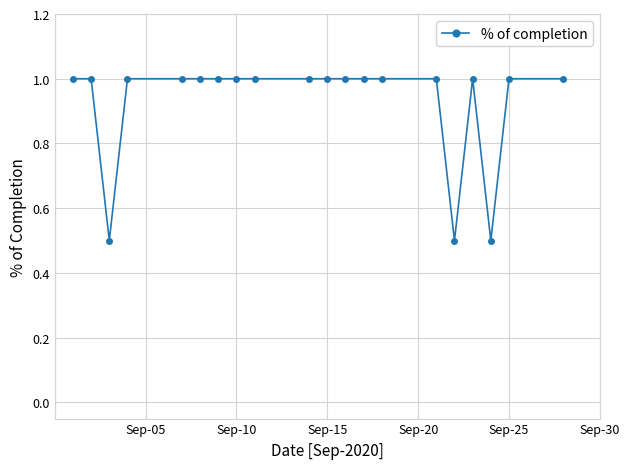

What is the value of the 17th point from the left?

1.0